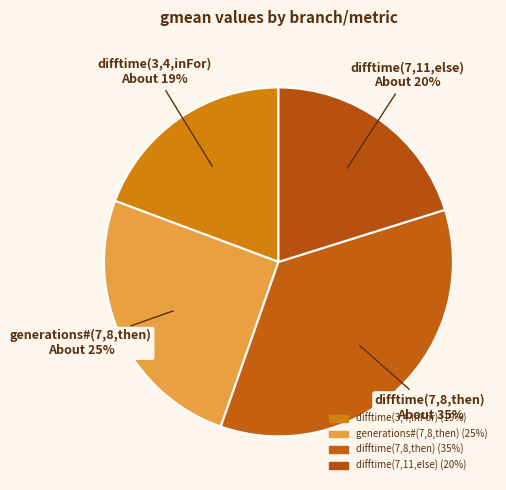

To the nearest percent, what is the average slice percentage?

25%